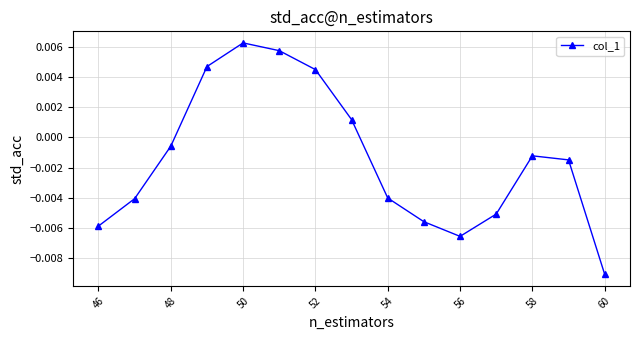

Count the number of data series in this chart.

1